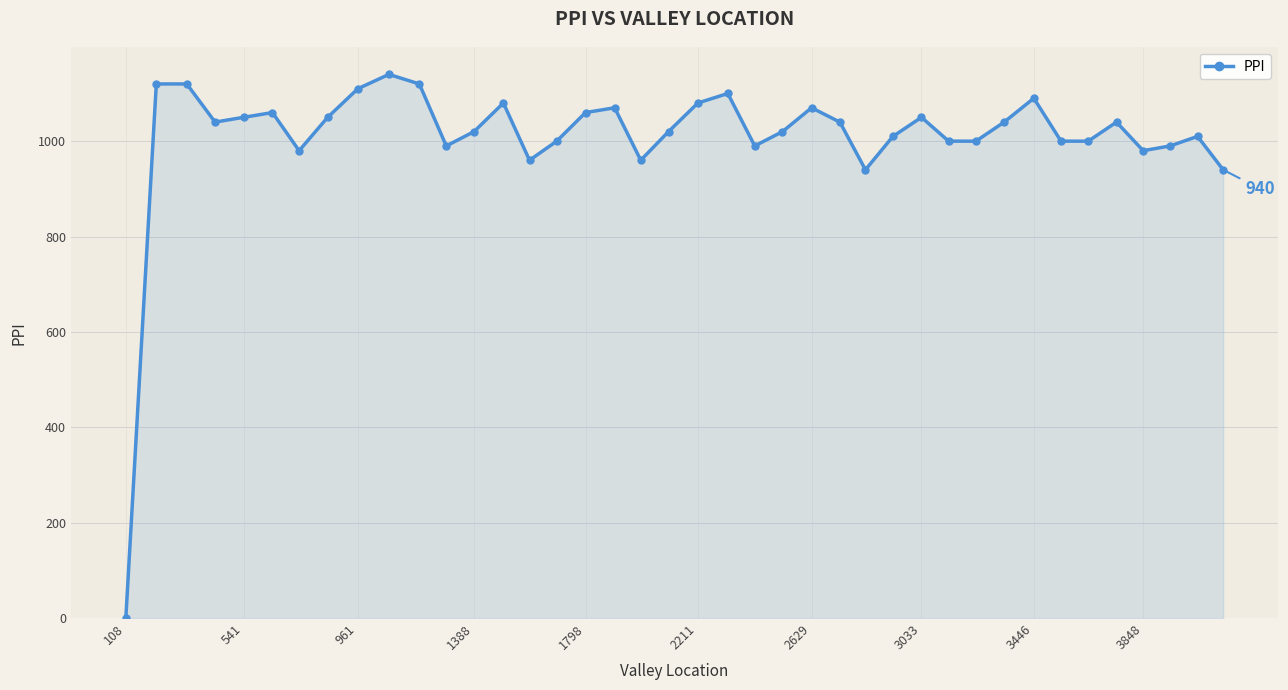

What is the value of the 30th point from the left?

1000